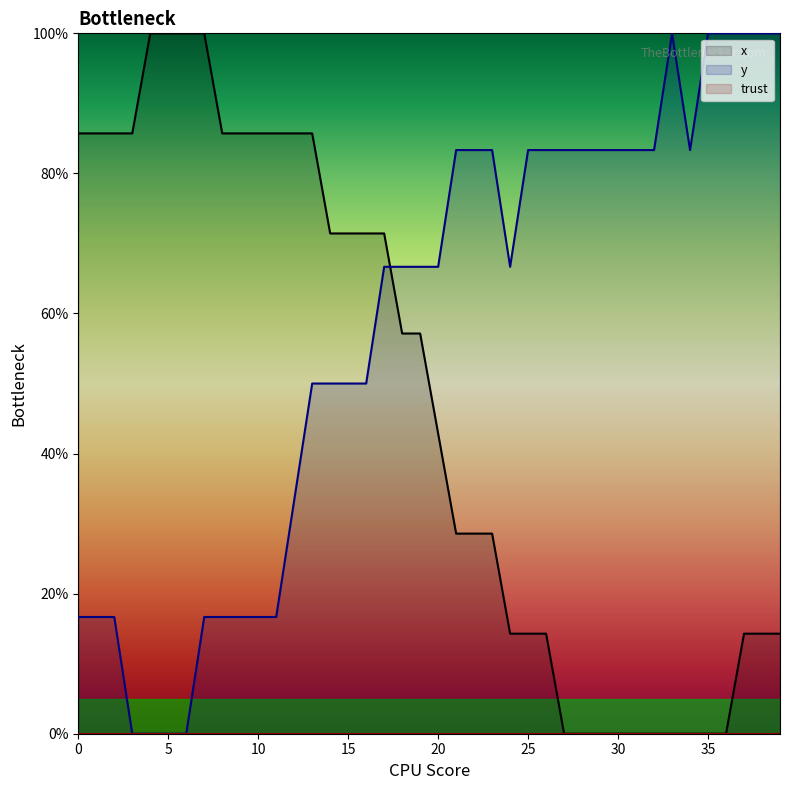

List the series in order of their peak value, highest first.

x, y